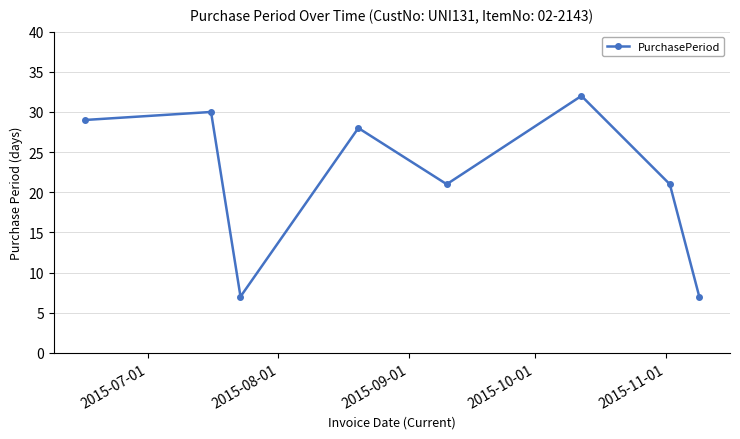

How many points are lower than both their immediate neighbors (excluding endpoints)?

2